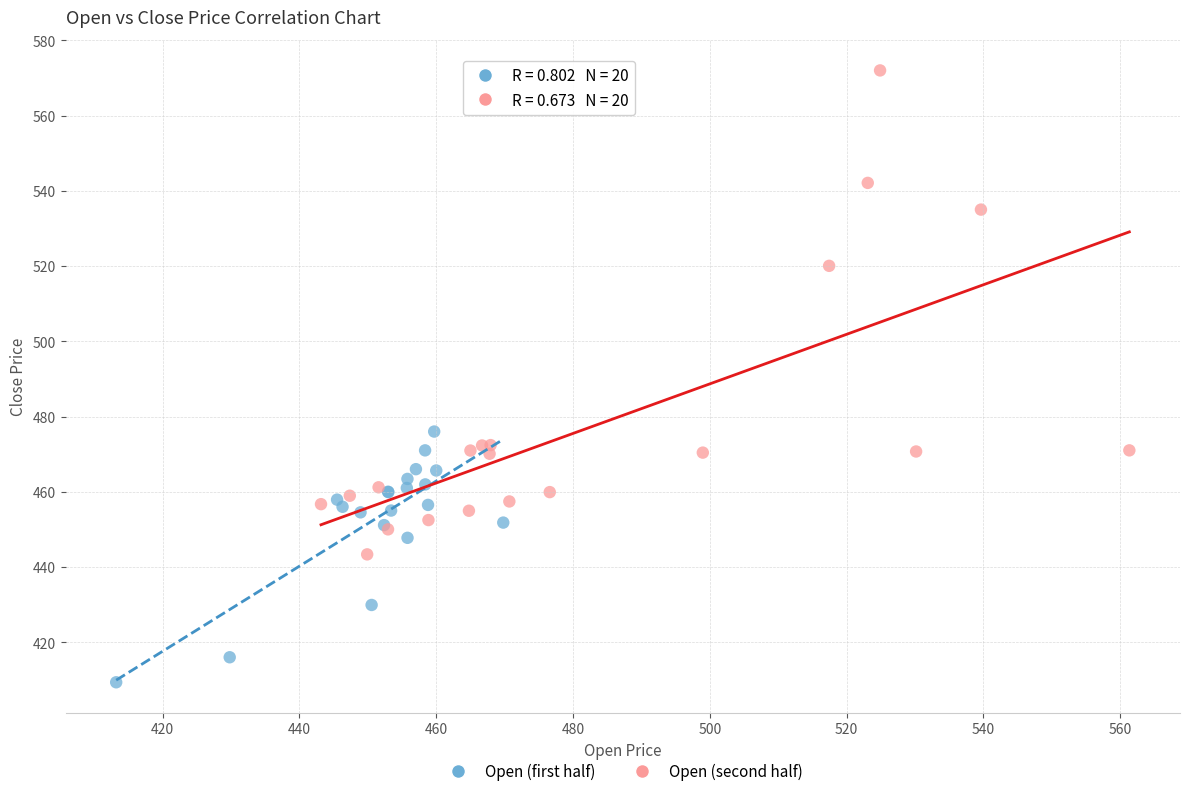

Which series has the largest Y range (max minus min)?

Open (second half)